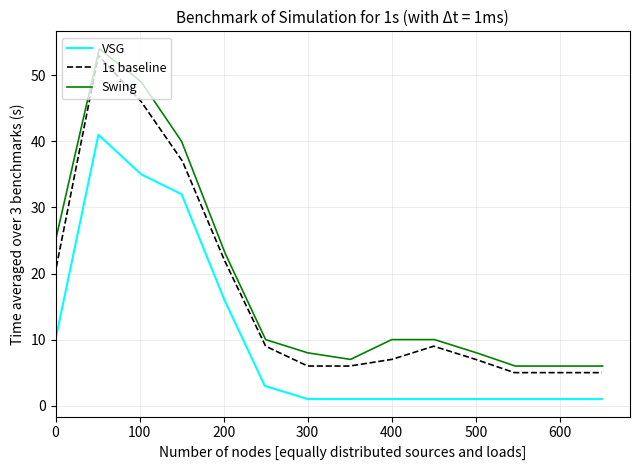

Is it true that VSG equals 1 at 400?

True